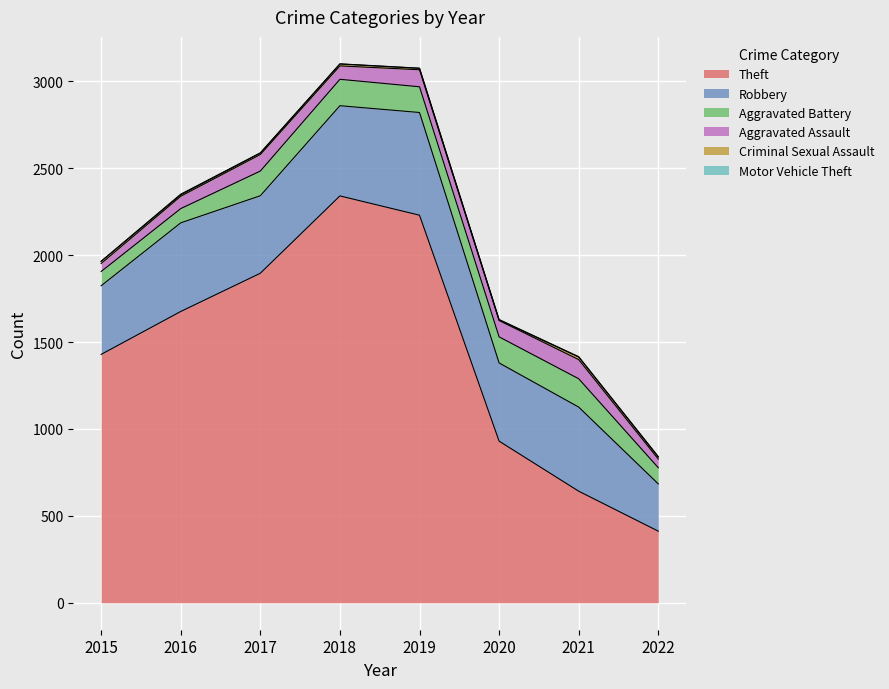

Reading left to right, what are all the values shown in this chart?

Theft: 2015=1429	2016=1676	2017=1896	2018=2341	2019=2230	2020=930	2021=642	2022=412
Robbery: 2015=395	2016=510	2017=446	2018=519	2019=591	2020=450	2021=484	2022=272
Aggravated Battery: 2015=82	2016=82	2017=142	2018=152	2019=148	2020=150	2021=163	2022=93
Aggravated Assault: 2015=46	2016=71	2017=95	2018=77	2019=98	2020=94	2021=110	2022=50
Criminal Sexual Assault: 2015=12	2016=8	2017=8	2018=11	2019=8	2020=3	2021=15	2022=12
Motor Vehicle Theft: 2015=1	2016=4	2017=2	2018=1	2019=1	2020=3	2021=2	2022=2